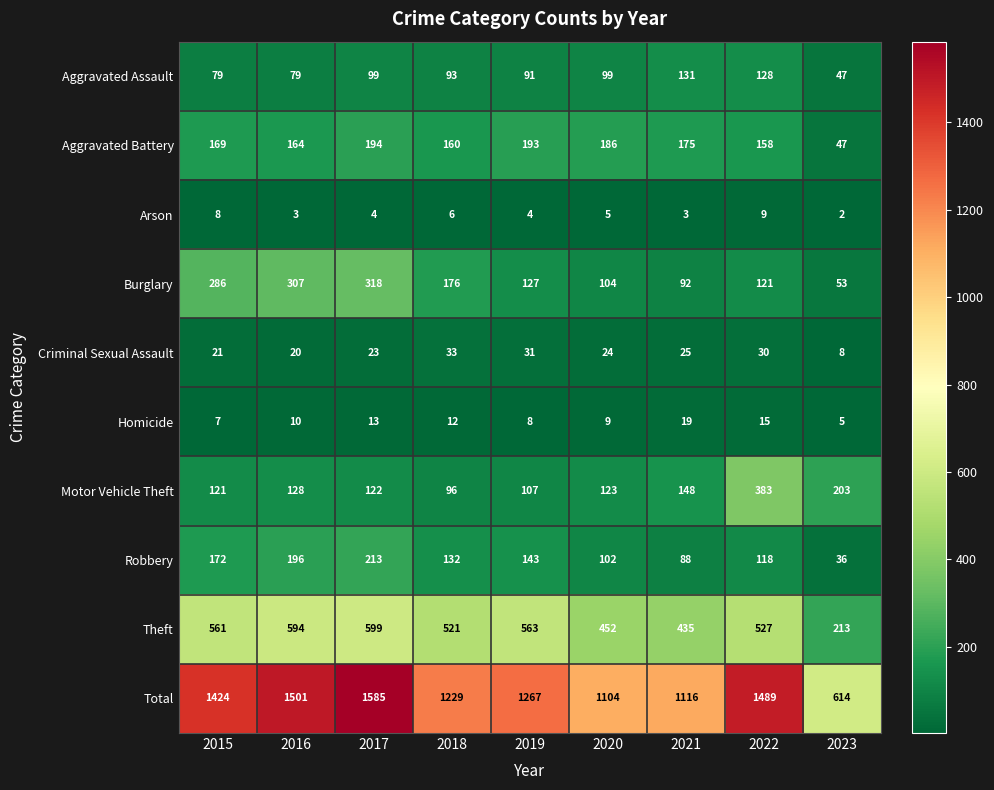

At which label is Robbery closest to 124?

2022